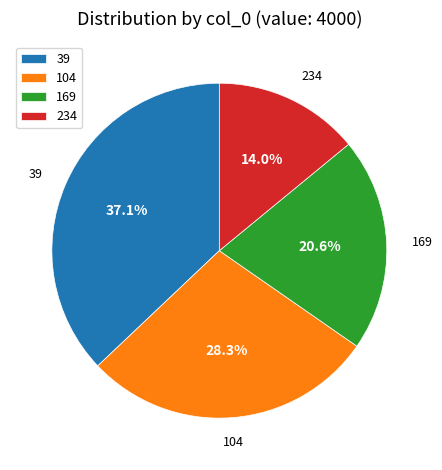

Is it true that 39 is 29% of the pie?

False